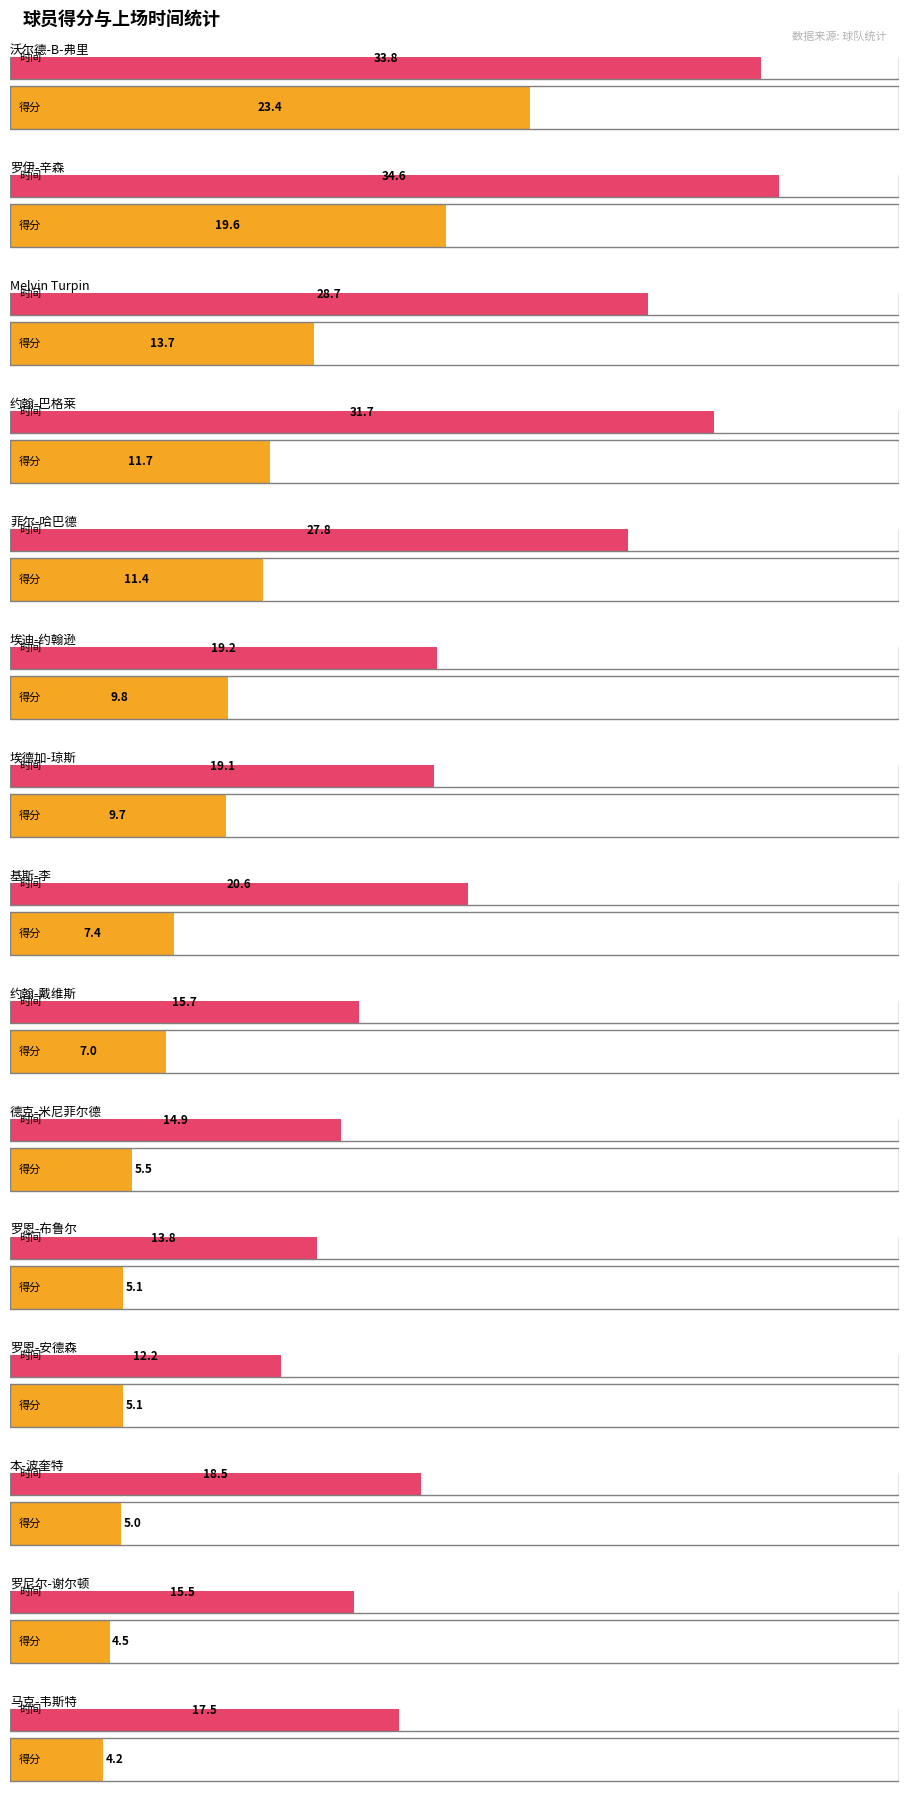

Rank the series by their average value, from lowest to highest.

得分, 时间